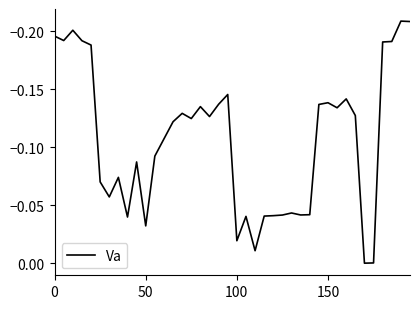

The chart shows a value of -0.2 at 150. True or false?

False